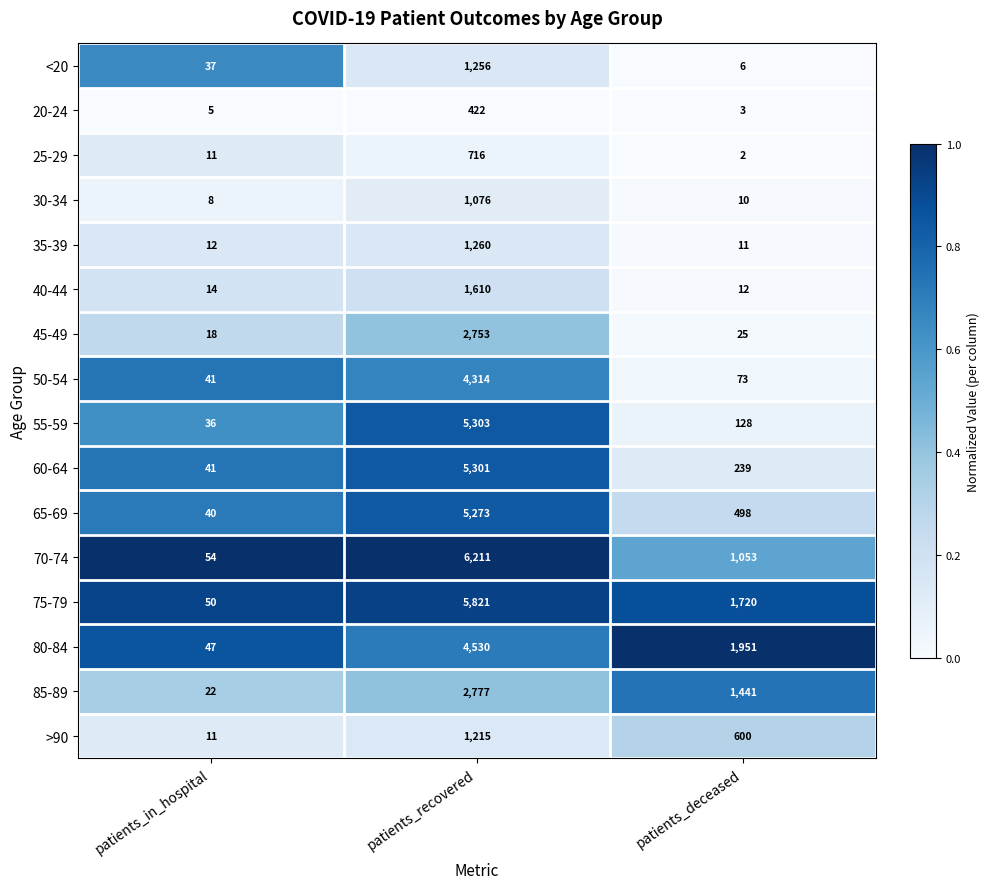

At patients_recovered, list the series in order from smallest to largest.

20-24, 25-29, 30-34, >90, <20, 35-39, 40-44, 45-49, 85-89, 50-54, 80-84, 65-69, 60-64, 55-59, 75-79, 70-74